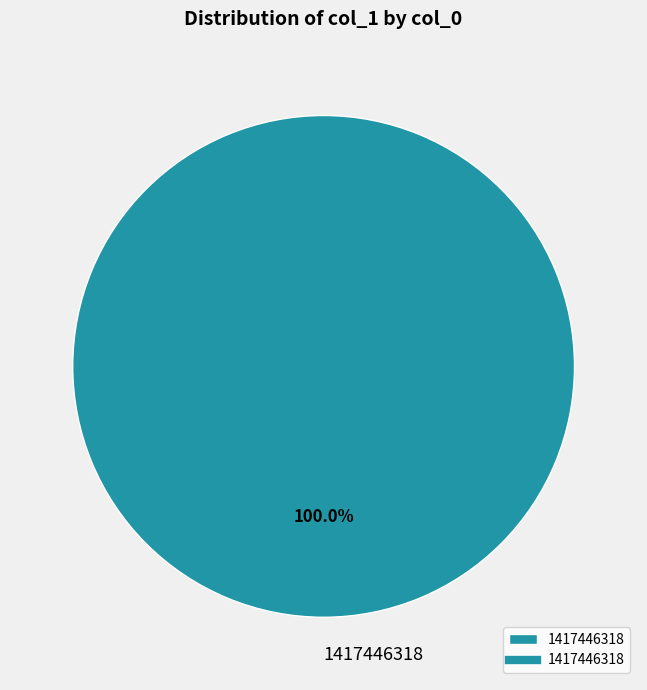

Rank the categories by value from lowest to highest.

1417446318